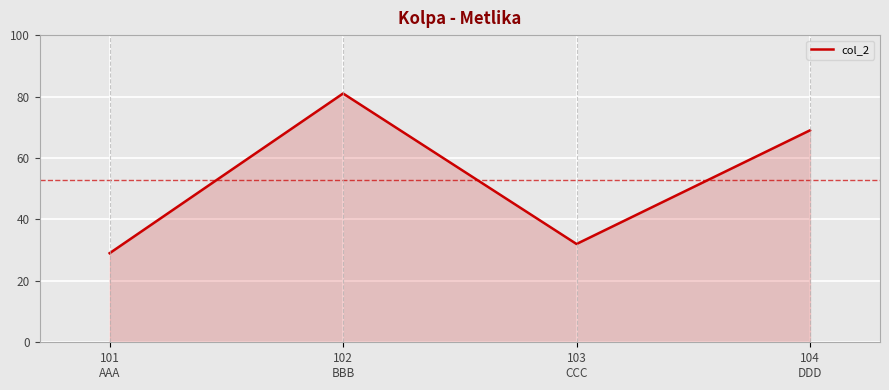

What value does the data have at 102
BBB, to the nearest 10?

80